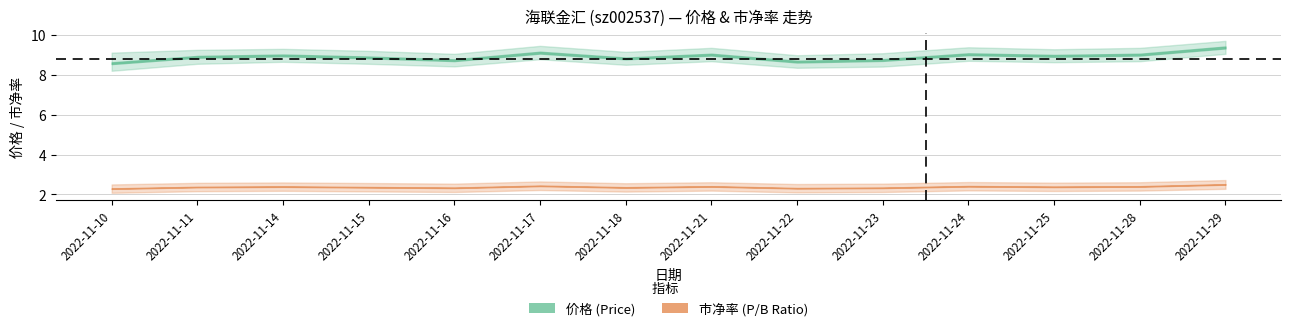

Which series has the widest spread of values?

价格